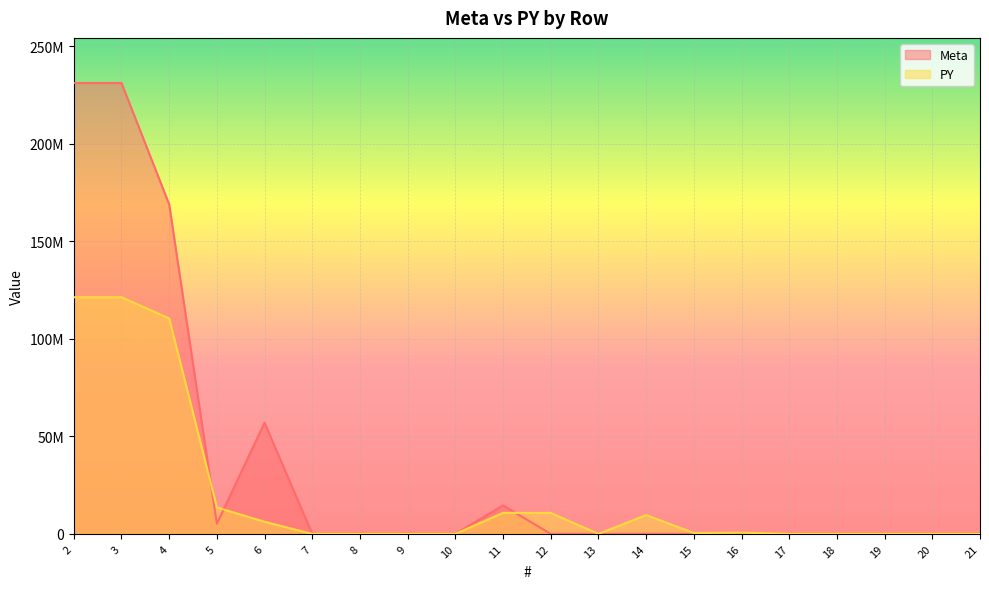

Which category has the lowest value across all series?

7